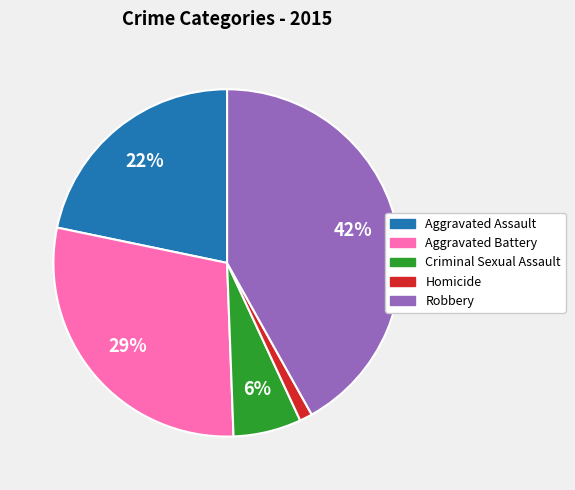

How many segments does this pie chart have?

5